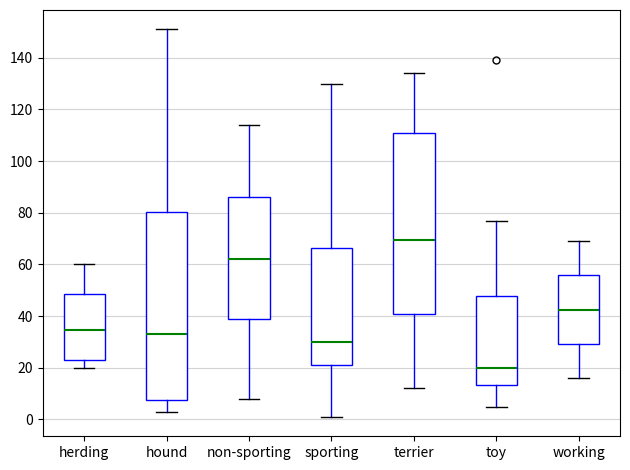

Reading left to right, read every box against the y-axis: the position of its median line, the range the box covers, and the ends of its whiskers. The values are not printed on the chart, so give them approximately, as read against the axis.

herding: median 34, box 24 to 48, whiskers 20 to 60
hound: median 34, box 8 to 80, whiskers 4 to 152
non-sporting: median 62, box 40 to 86, whiskers 8 to 114
sporting: median 30, box 22 to 66, whiskers 2 to 130
terrier: median 70, box 42 to 110, whiskers 12 to 134
toy: median 20, box 14 to 48, whiskers 6 to 78
working: median 42, box 30 to 56, whiskers 16 to 70